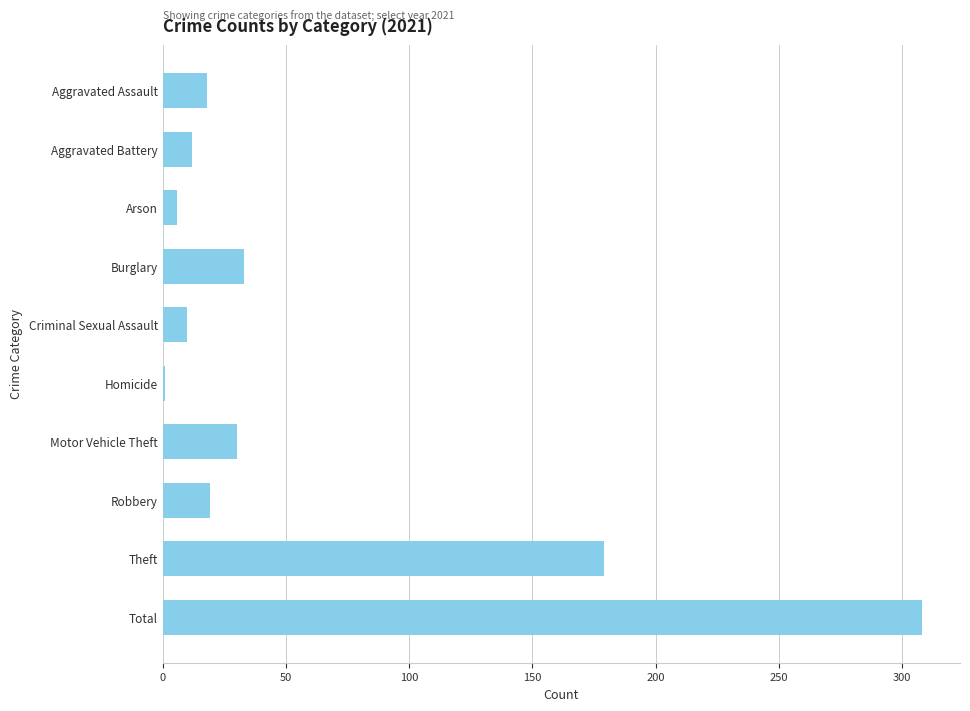

What is the label of the 9th bar from the top?

Theft